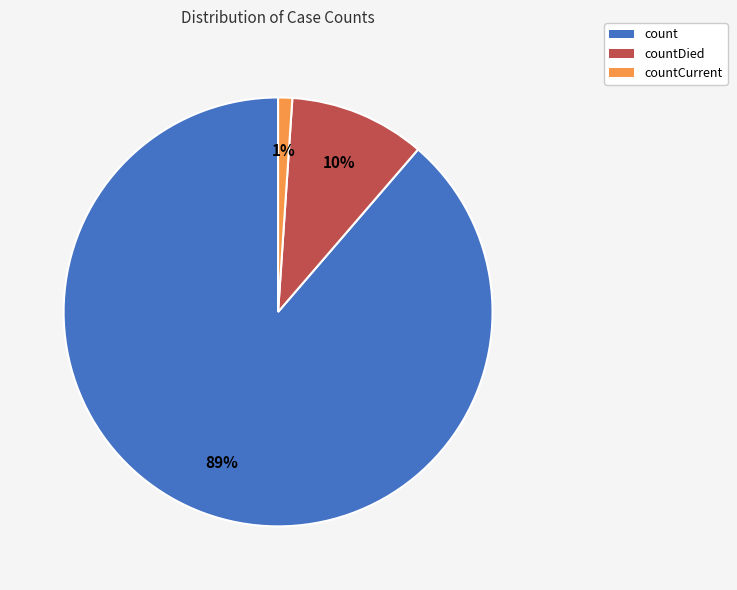

Rank the categories by value from lowest to highest.

countCurrent, countDied, count